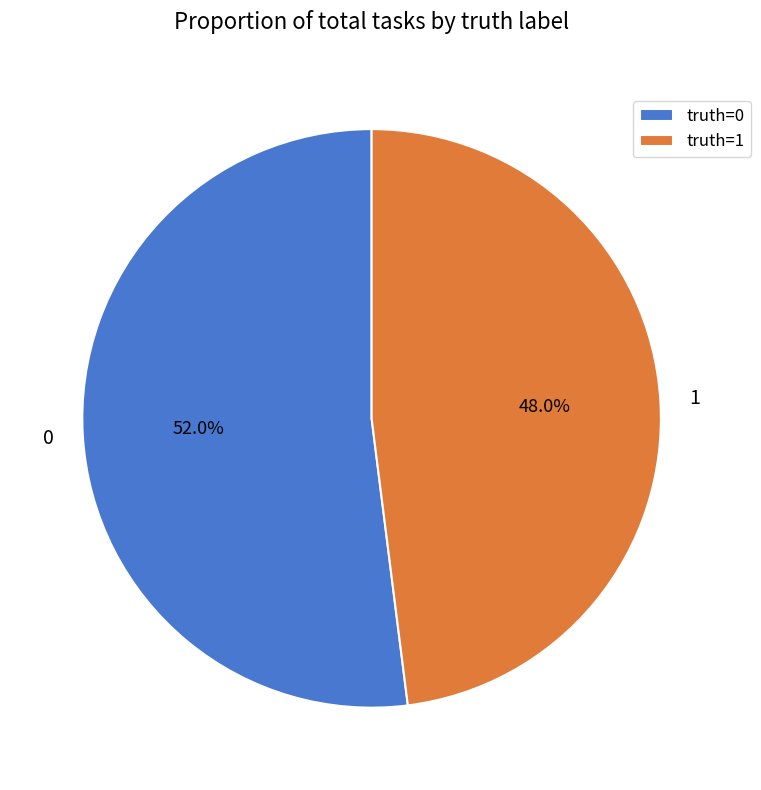

How many segments does this pie chart have?

2